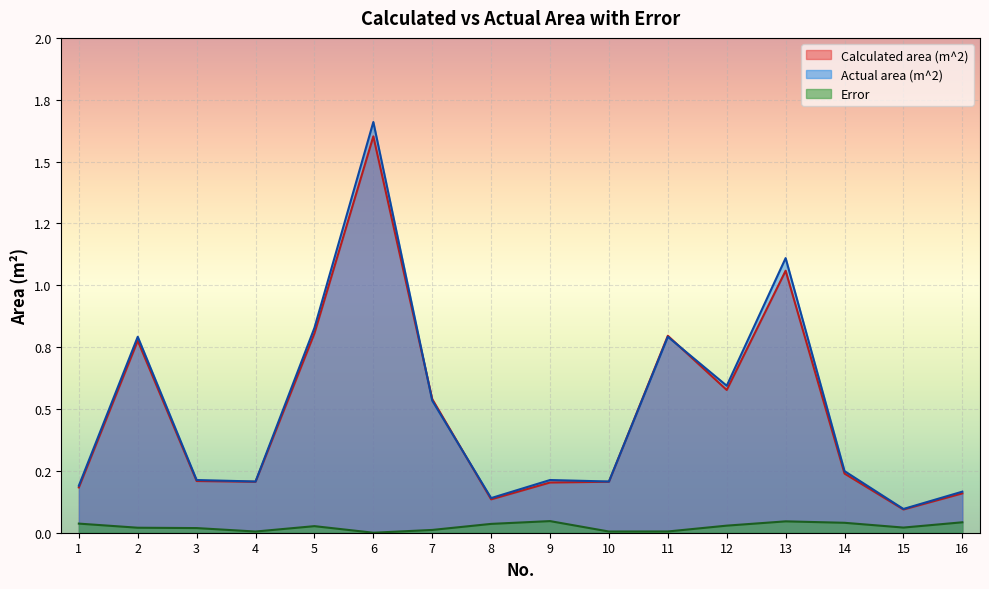

Reading left to right, what are all the values shown in this chart?

Calculated area (m^2): 1=0.2	2=0.8	3=0.2	4=0.2	5=0.8	6=1.6	7=0.5	8=0.1	9=0.2	10=0.2	11=0.8	12=0.6	13=1.1	14=0.2	15=0.1	16=0.2
Actual area (m^2): 1=0.2	2=0.8	3=0.2	4=0.2	5=0.8	6=1.7	7=0.5	8=0.1	9=0.2	10=0.2	11=0.8	12=0.6	13=1.1	14=0.2	15=0.1	16=0.2
Error: 1=0.0	2=0.0	3=0.0	4=0.0	5=0.0	6=0.0	7=0.0	8=0.0	9=0.0	10=0.0	11=0.0	12=0.0	13=0.0	14=0.0	15=0.0	16=0.0